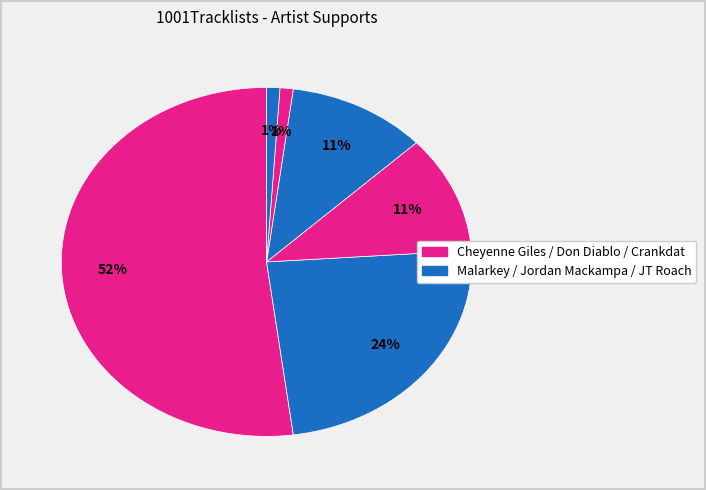

Count the number of slices in the pie.

6